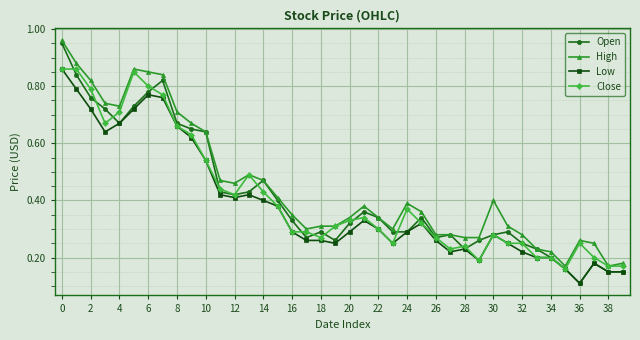

How many lines are shown in the chart?

4